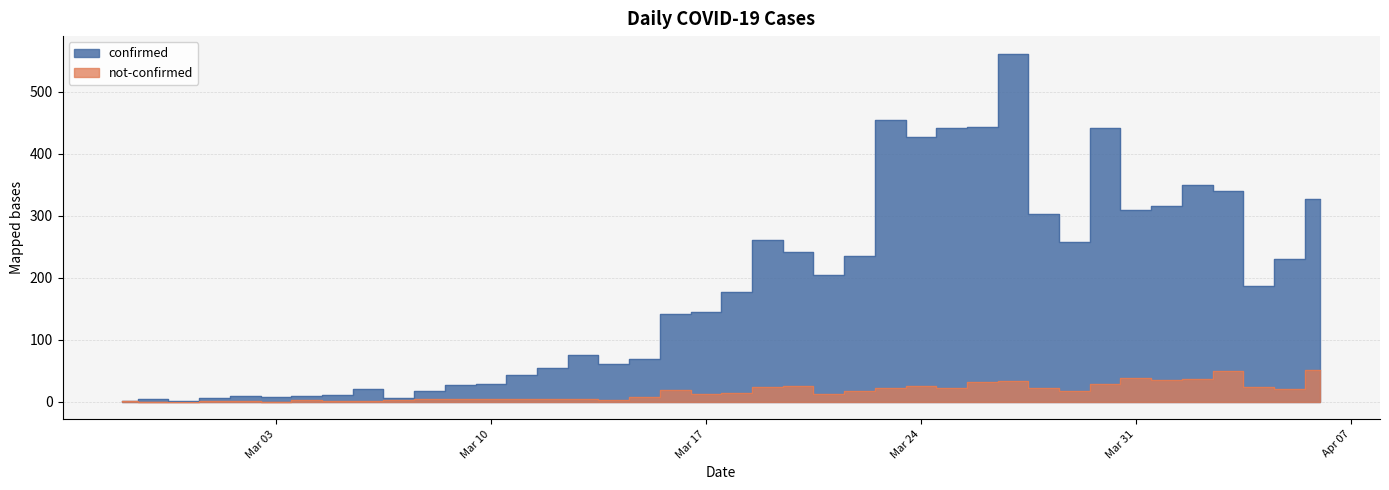

What position from the right is 2020-02-27?

40